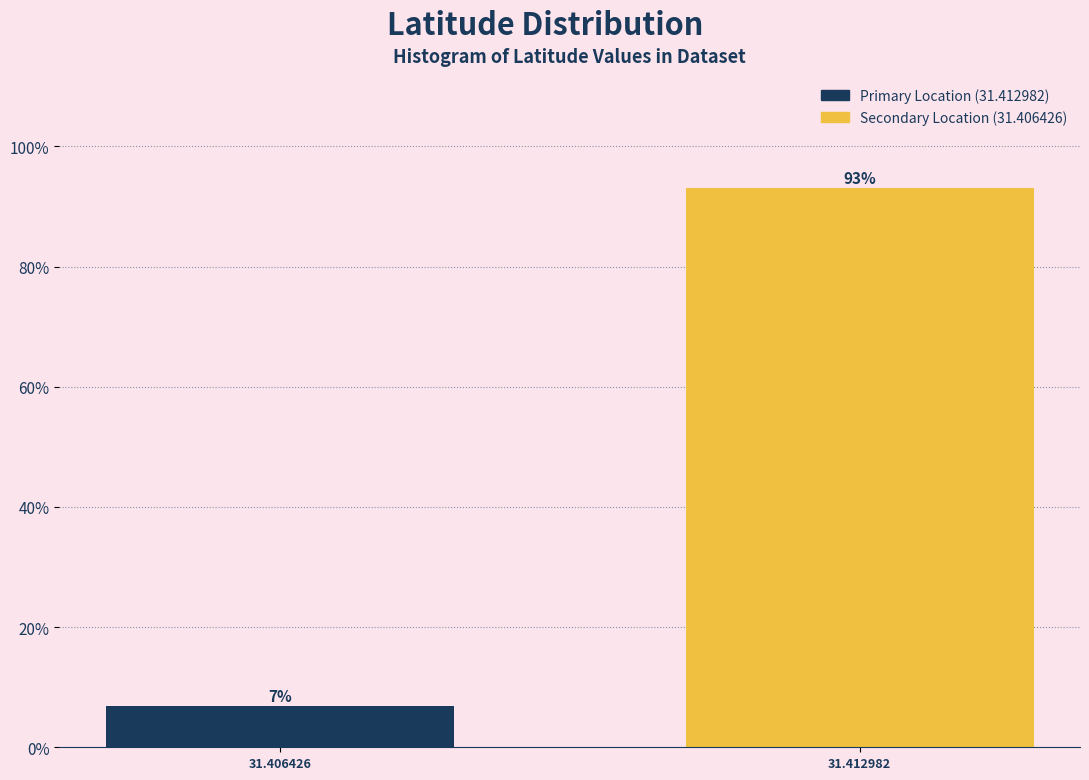

What is the maximum value shown in the chart?

93.1